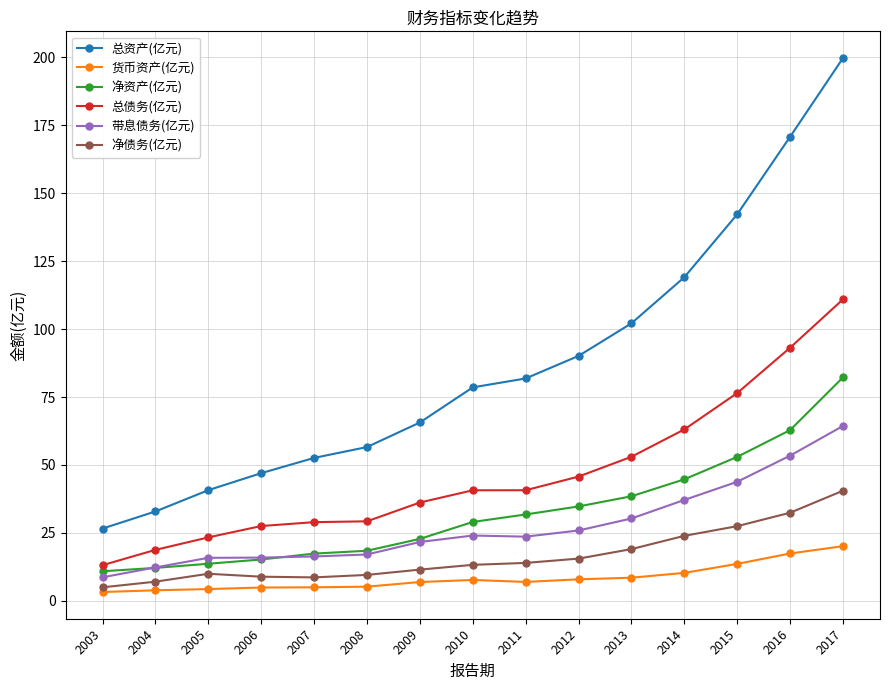

True or false: 带息债务(亿元) has a value of 16.3 at 2007.

True